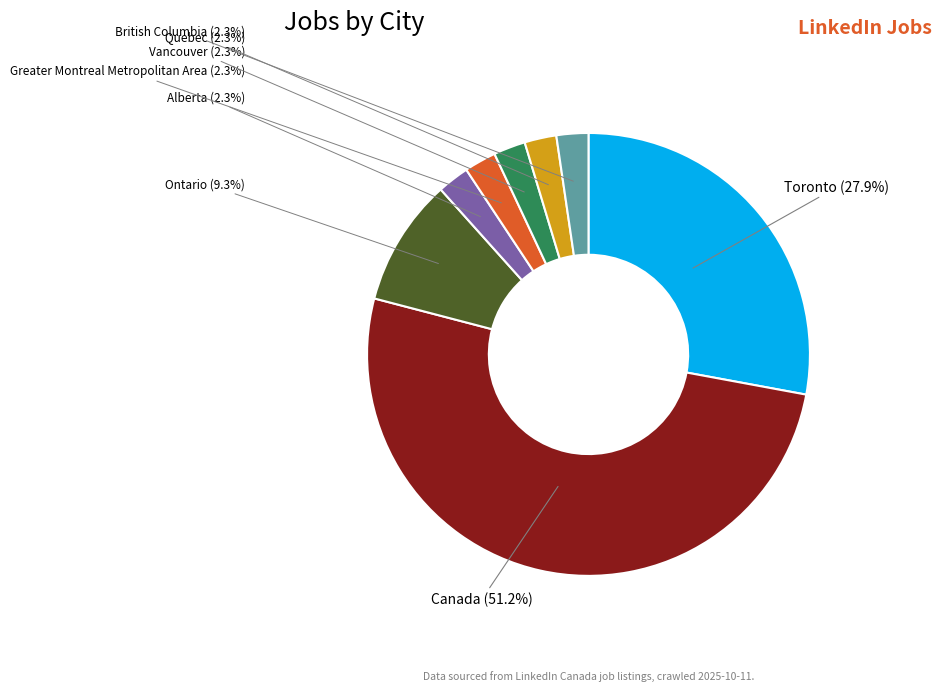

Does any single category account for the majority?

Yes